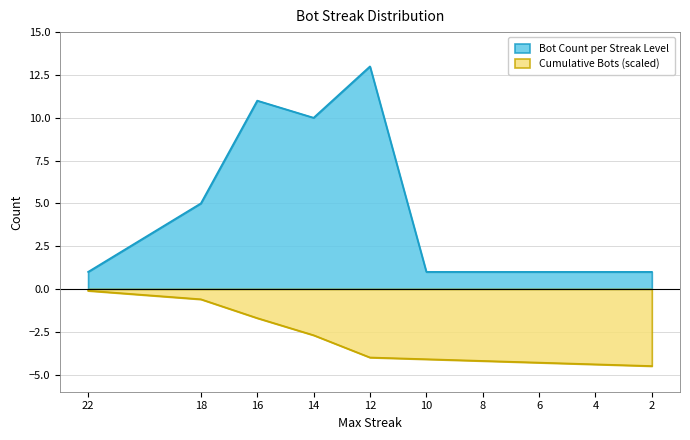

At which label is cumulative_bots closest to -2?

16